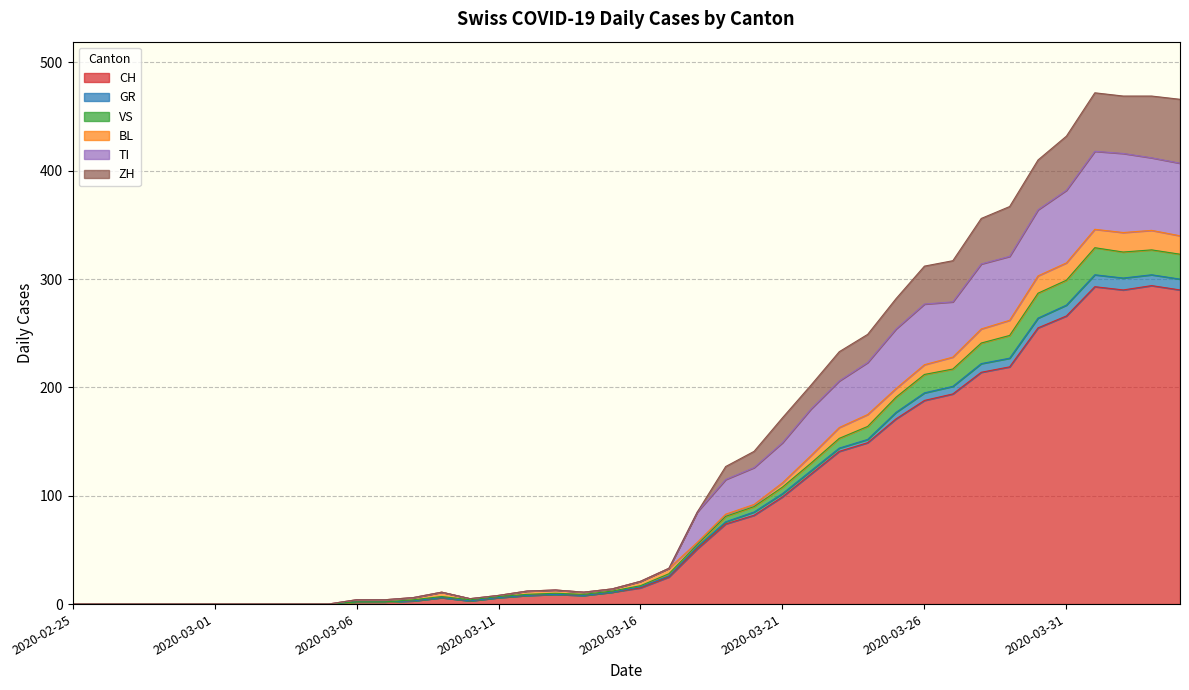

At which category does TI reach its first local peak?

2020-03-09